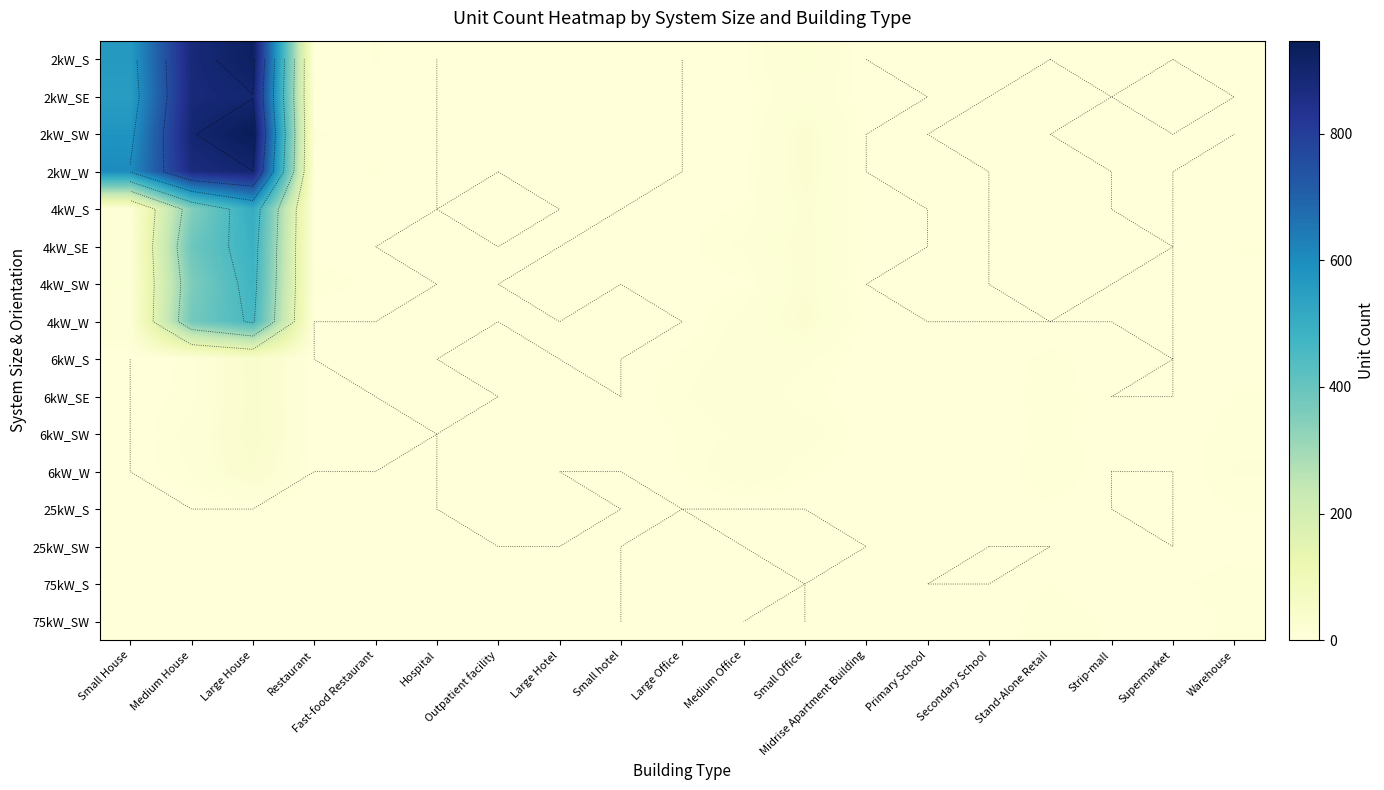

List the series in order of their peak value, lowest first.

25kW_SW, 25kW_S, 75kW_S, 75kW_SW, 6kW_W, 6kW_SE, 6kW_S, 6kW_SW, 4kW_W, 4kW_SW, 4kW_SE, 4kW_S, 2kW_SE, 2kW_W, 2kW_S, 2kW_SW